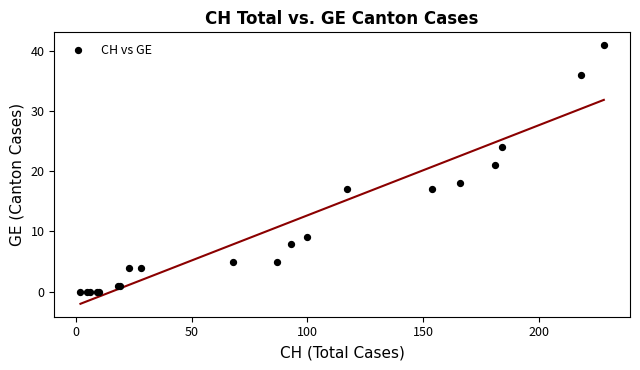

What Y value in the scatter plot is closest to 20?

21